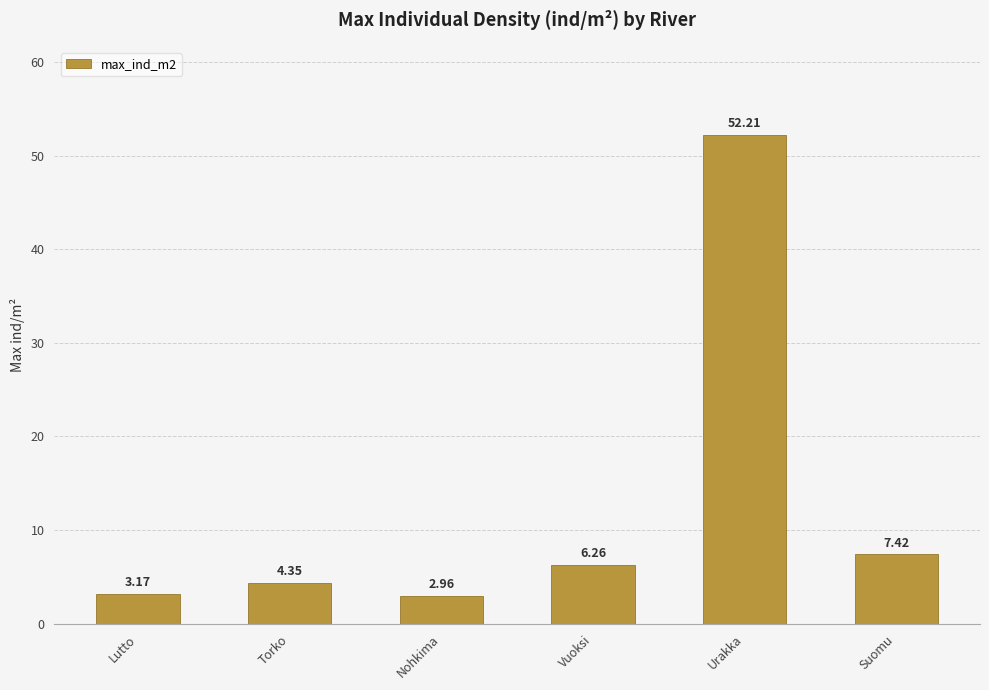

Which category has the highest value across all series?

Urakka